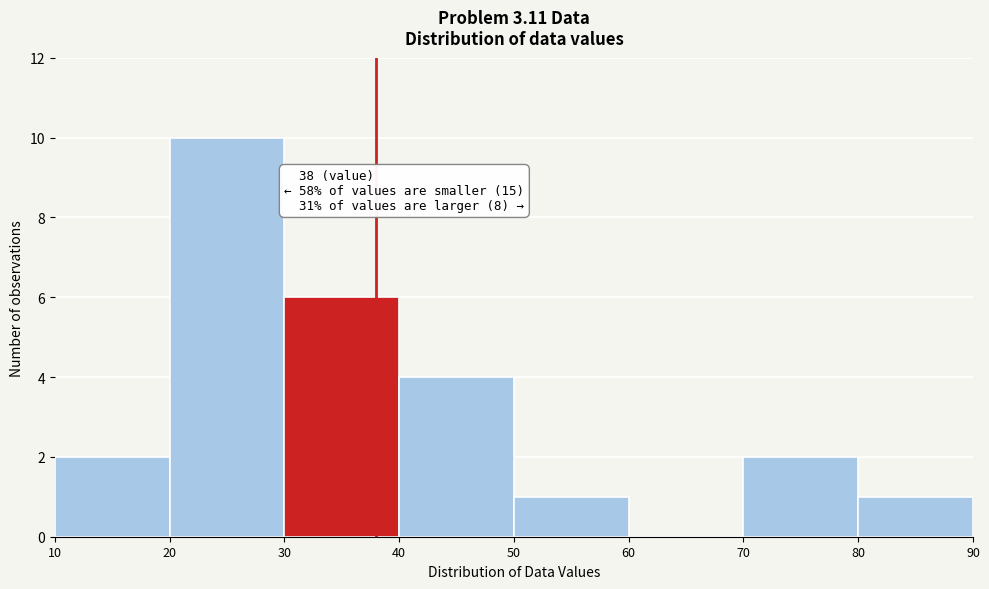

Which range on the x-axis has the tallest bar?

20 to 30